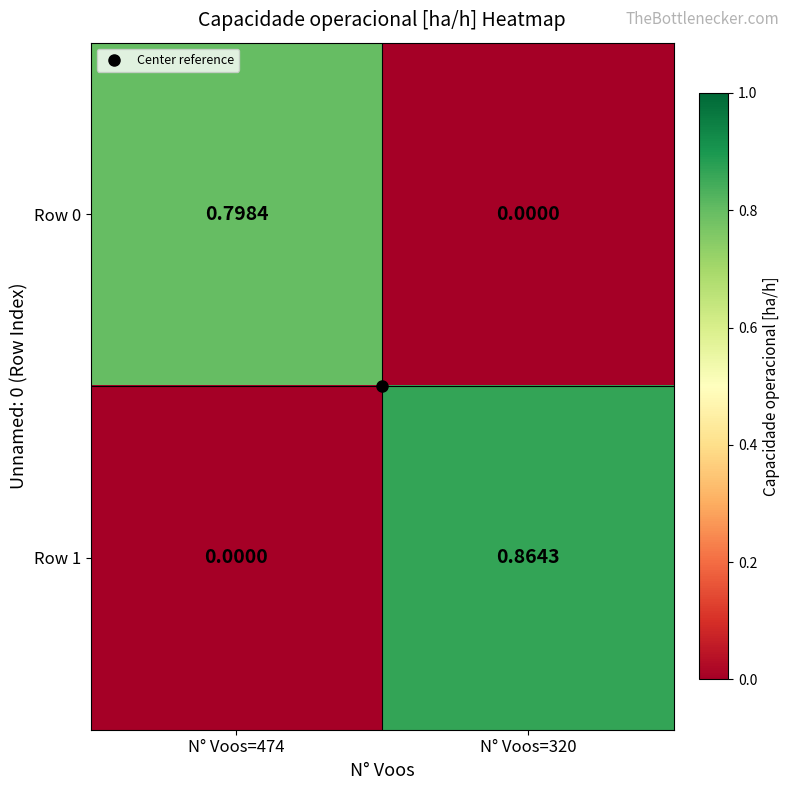

At which category is the sum across all series the highest?

N° Voos=320